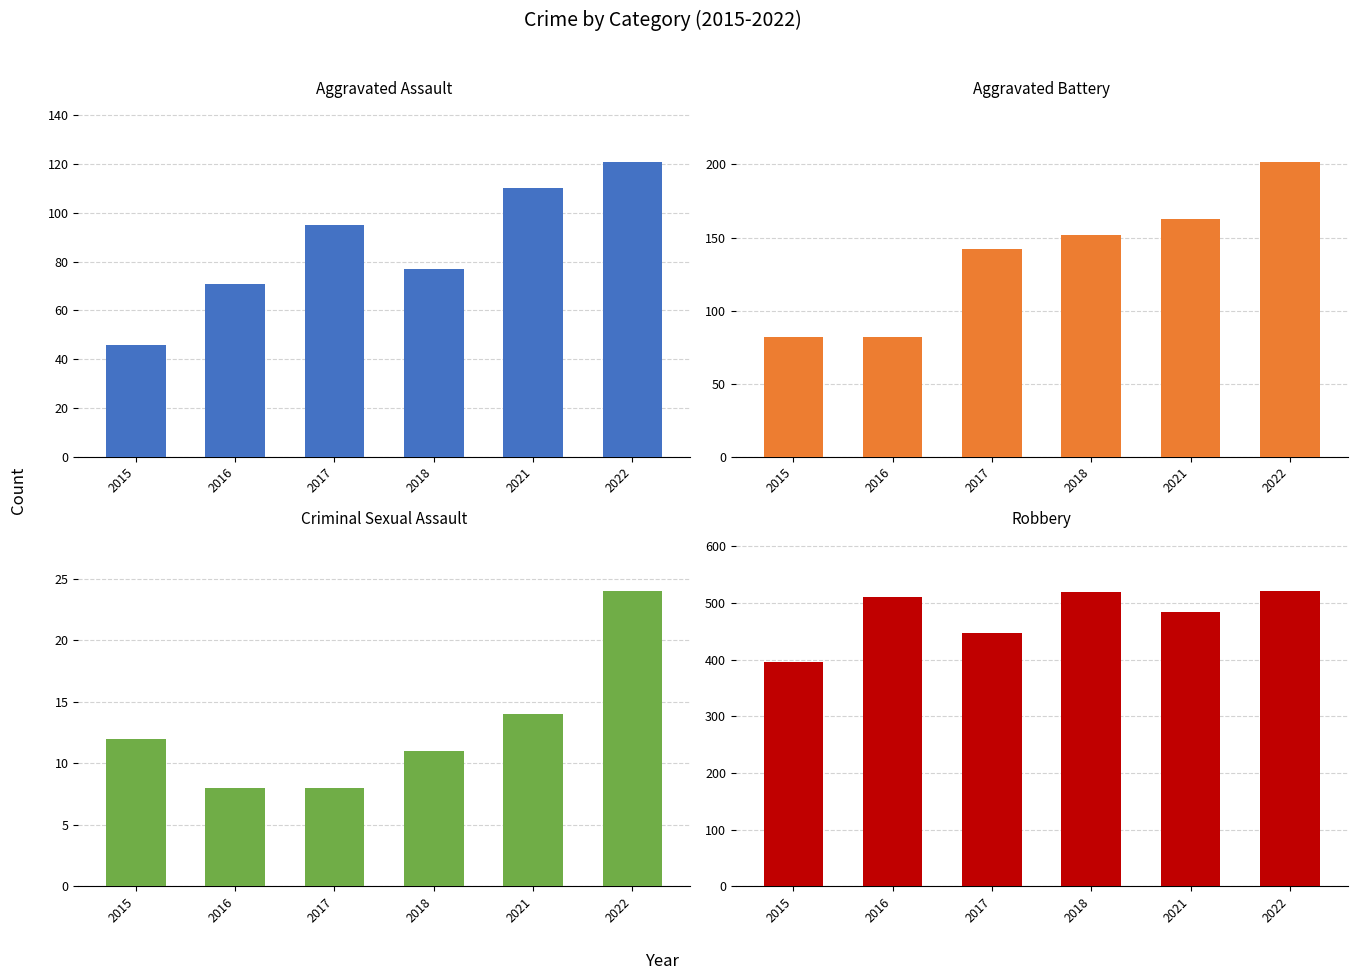

Is it true that Robbery equals 667 at 2017?

False